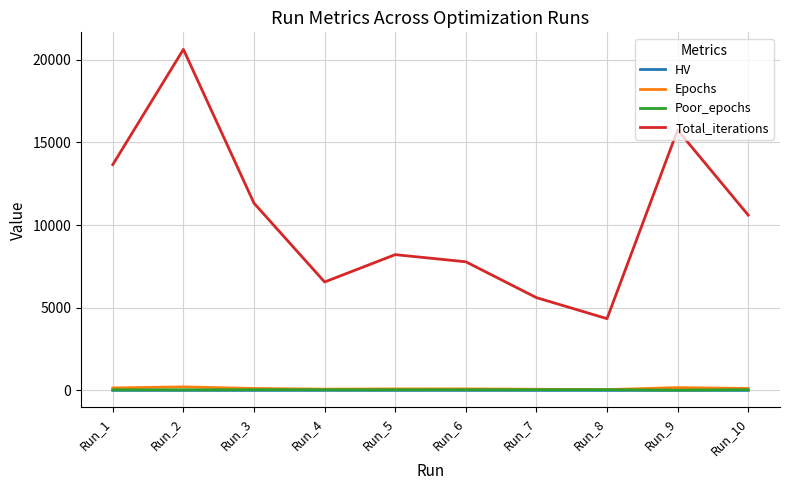

Does the chart have visible grid lines?

Yes